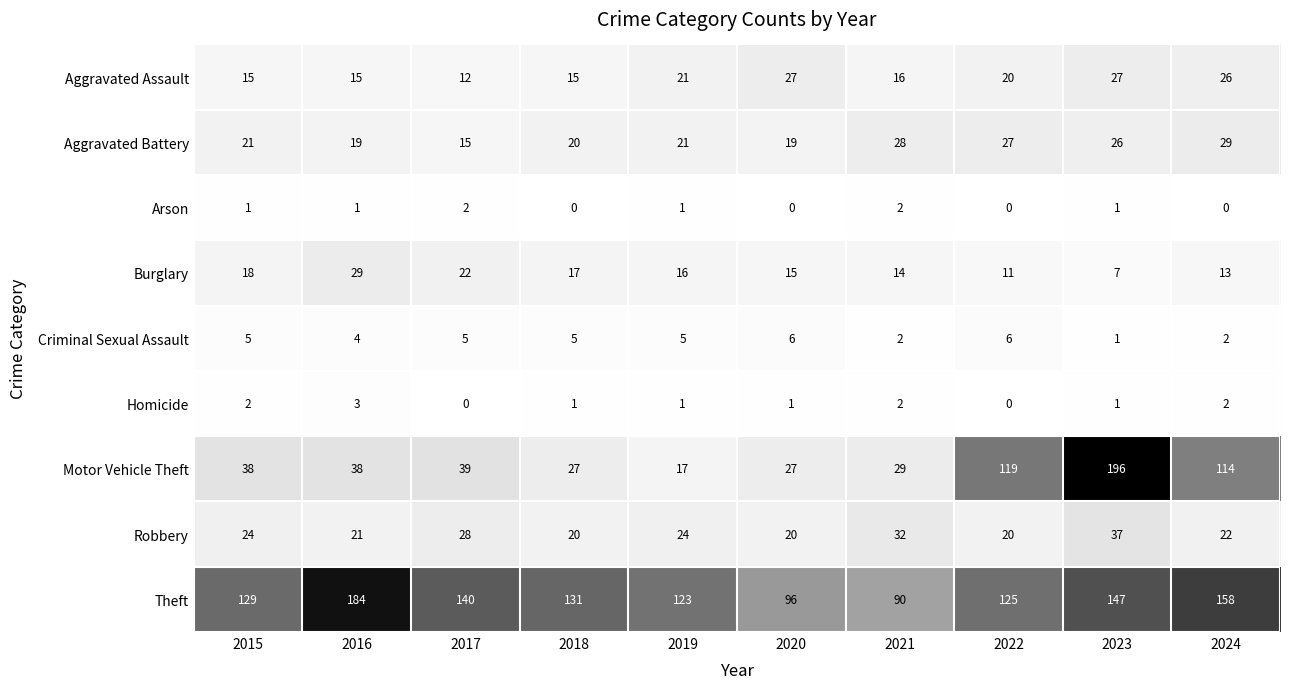

Which series has the largest range (max minus min)?

Motor Vehicle Theft